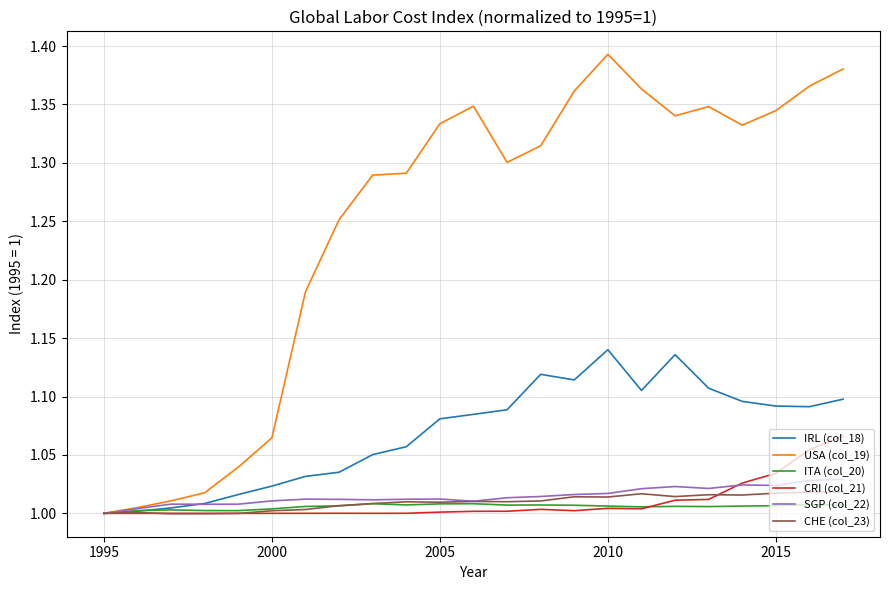

Which series has the largest total across all categories?

USA (col_19)